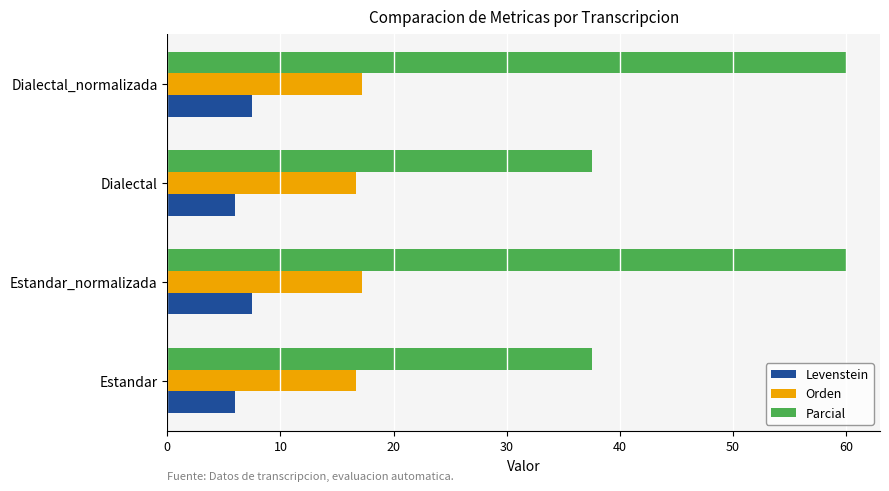

The Orden series shows 17.2 at Estandar_normalizada. True or false?

True